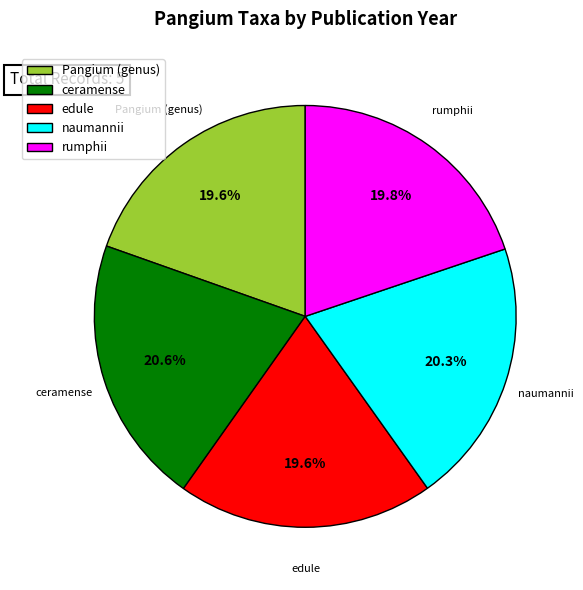

Does rumphii account for over 50% of the chart?

No